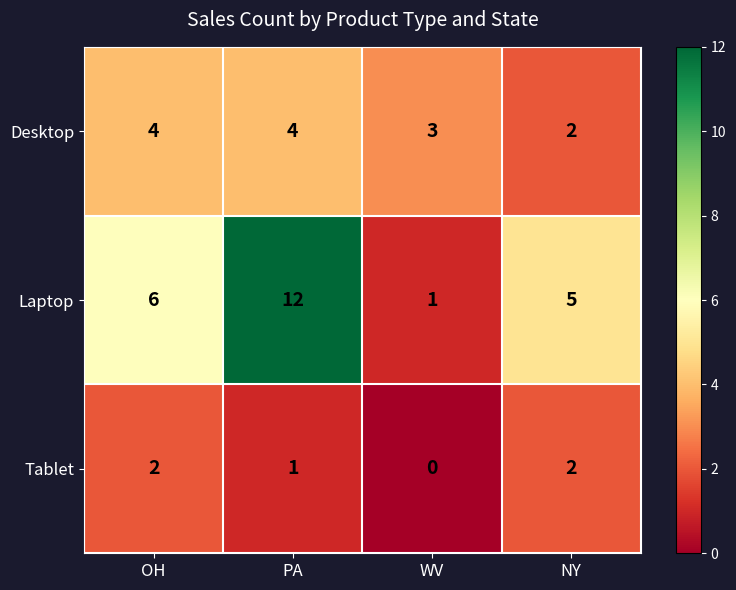

Where is Tablet nearest to the value 1?

PA